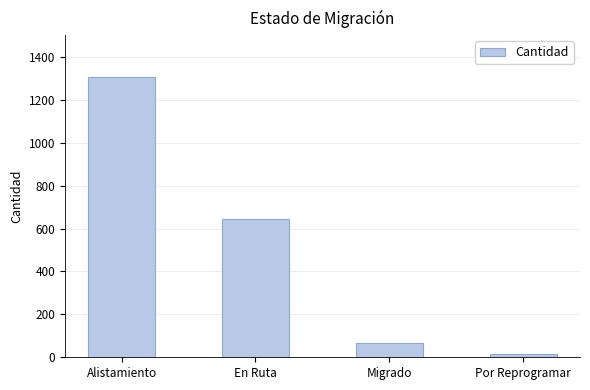

At which label does the data first exceed 643?

Alistamiento